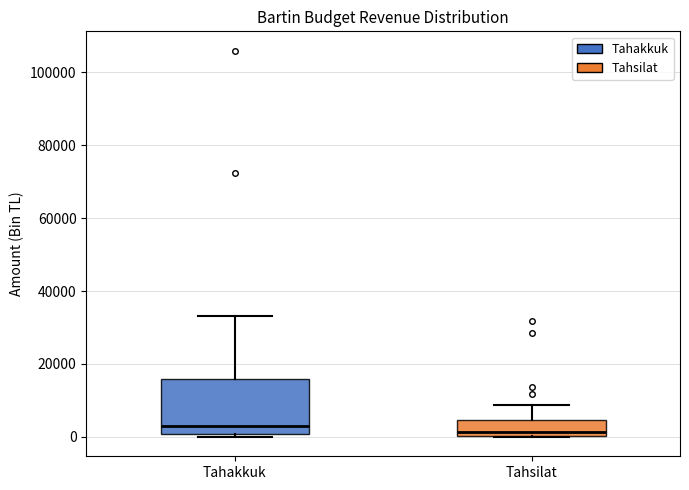

Reading left to right, read every box against the y-axis: the position of its median line, the range the box covers, and the ends of its whiskers. The values are not printed on the chart, so give them approximately, as read against the axis.

Tahakkuk: median 2000, box 0 to 16000, whiskers 0 (just below the box's lower edge) to 34000
Tahsilat: median 2000, box 0 to 4000, whiskers 0 to 8000